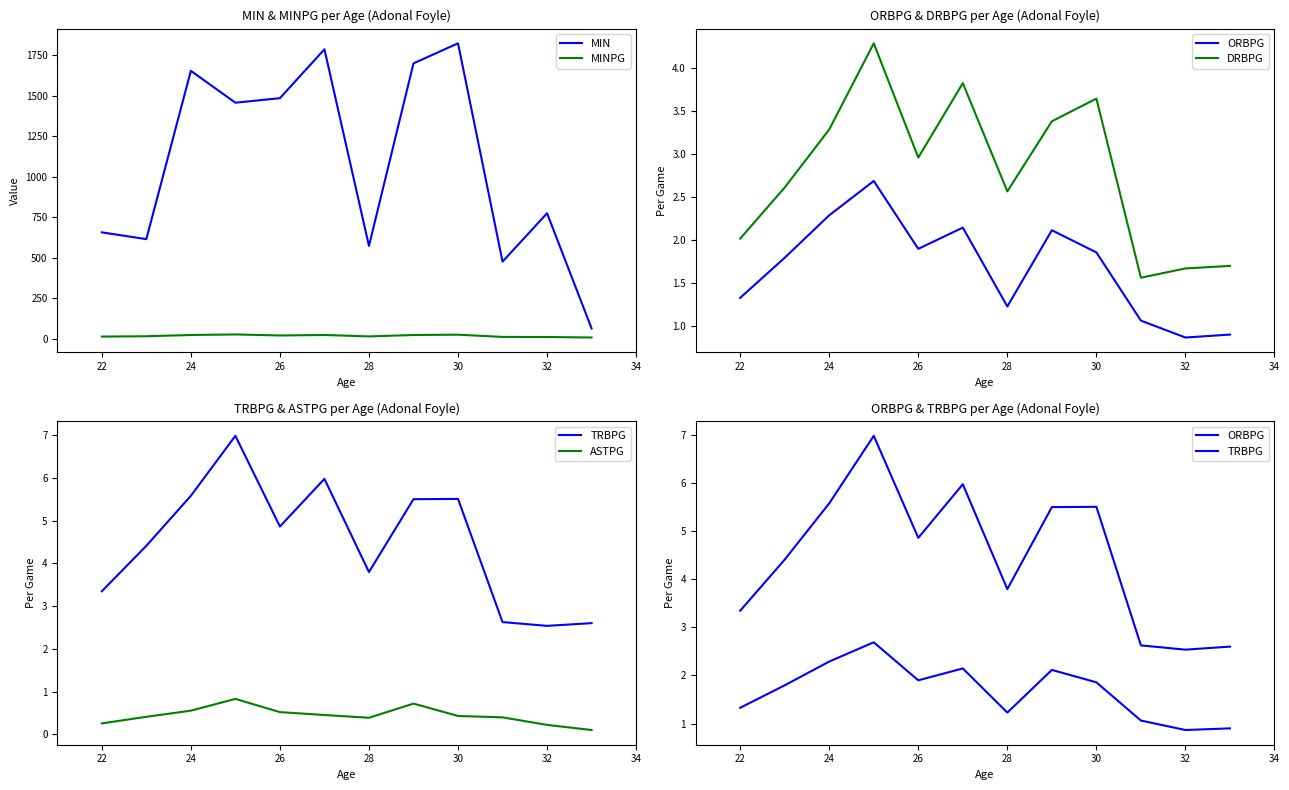

Reading left to right, transcribe all the data shown in this chart.

MIN: 656.0	614.0	1654.0	1457.0	1485.0	1787.0	572.0	1700.0	1824.0	475.0	774.0	62.0
MINPG: 11.9	14.0	21.8	25.1	18.8	21.8	13.0	21.8	23.7	9.9	9.4	6.2
ORBPG: 1.3	1.8	2.3	2.7	1.9	2.1	1.2	2.1	1.9	1.1	0.9	0.9
DRBPG: 2.0	2.6	3.3	4.3	3.0	3.8	2.6	3.4	3.6	1.6	1.7	1.7
TRBPG: 3.3	4.4	5.6	7.0	4.9	6.0	3.8	5.5	5.5	2.6	2.5	2.6
ASTPG: 0.3	0.4	0.6	0.8	0.5	0.5	0.4	0.7	0.4	0.4	0.2	0.1